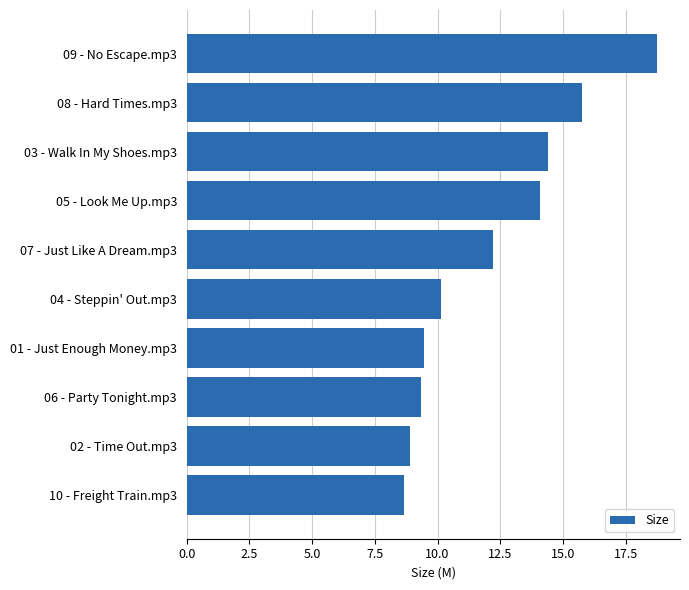

What position from the top is 03 - Walk In My Shoes.mp3?

3